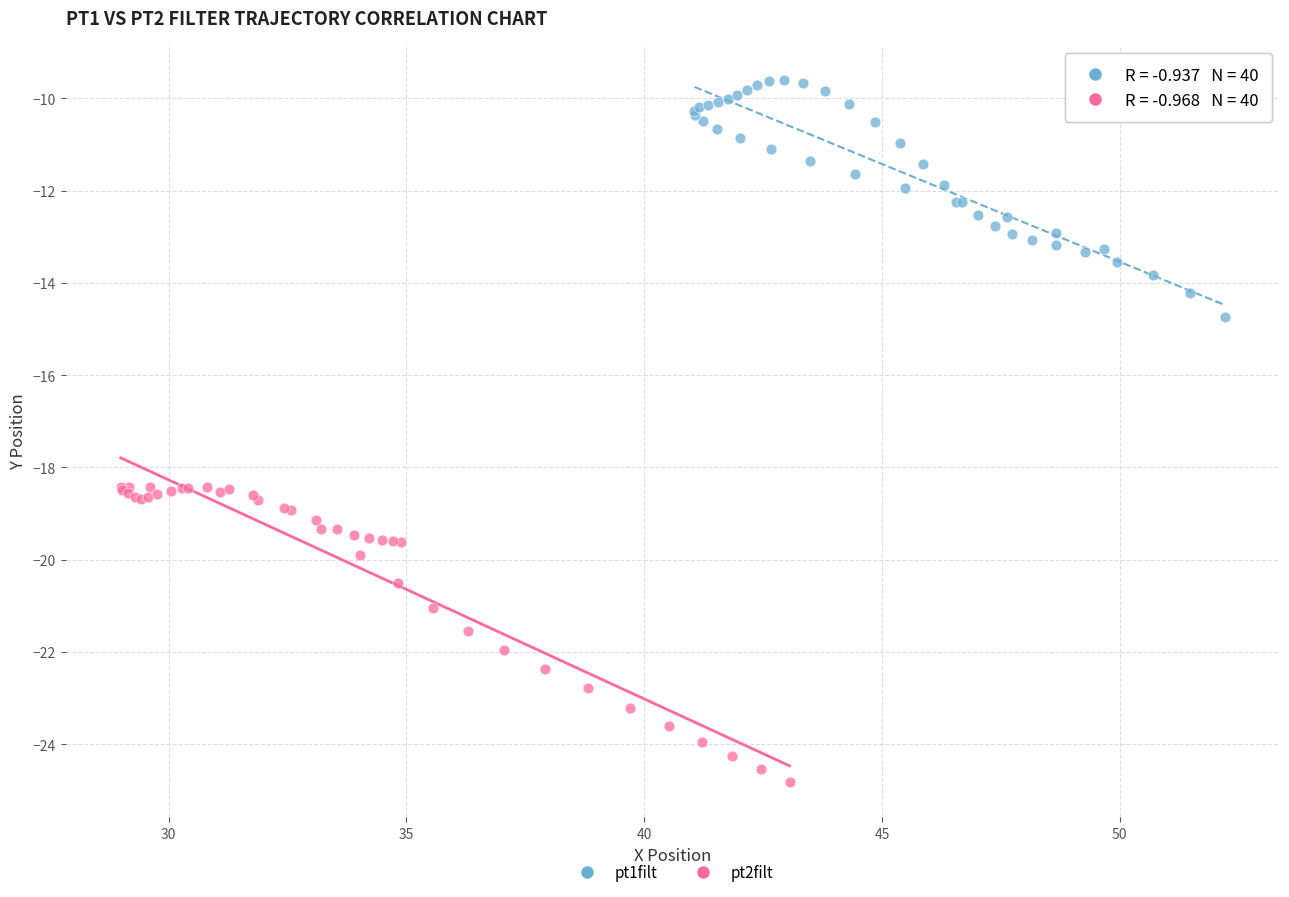

Which series has the widest spread of Y values?

pt2filt